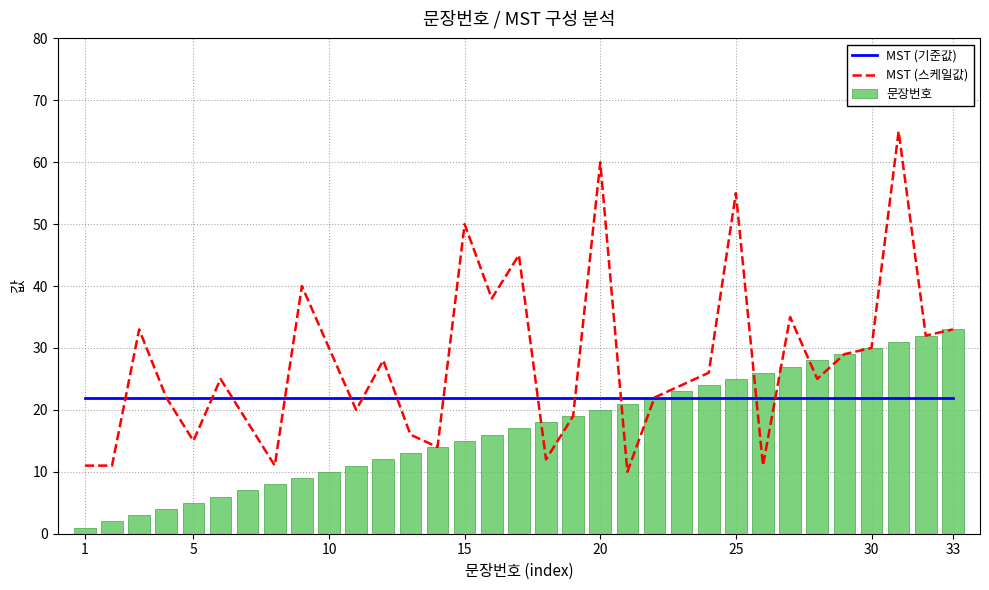

What is the difference between the second highest and second lowest values in the 문장번호 series?

30